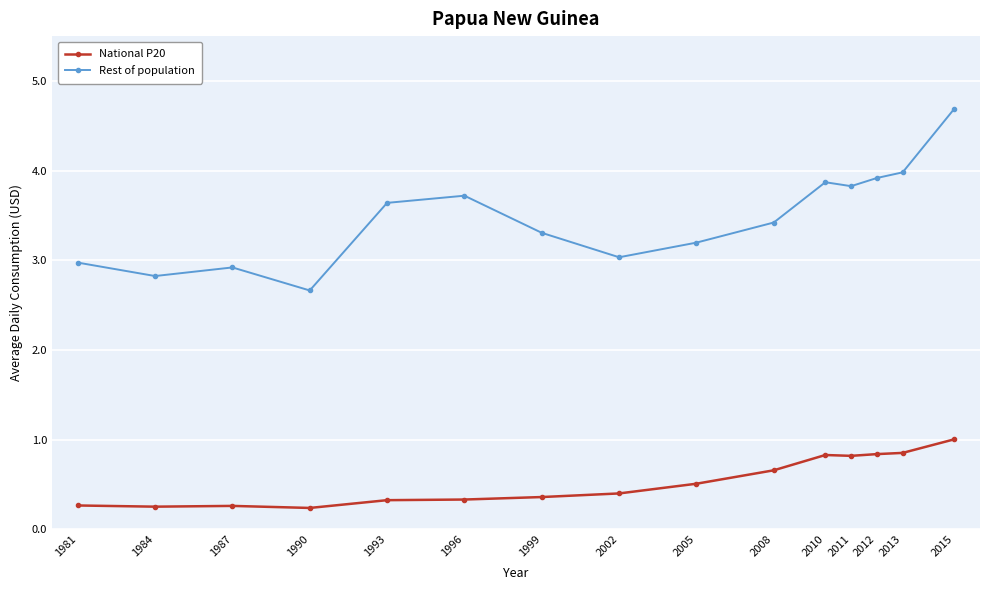

True or false: National P20 and Rest of population intersect in this chart.

False